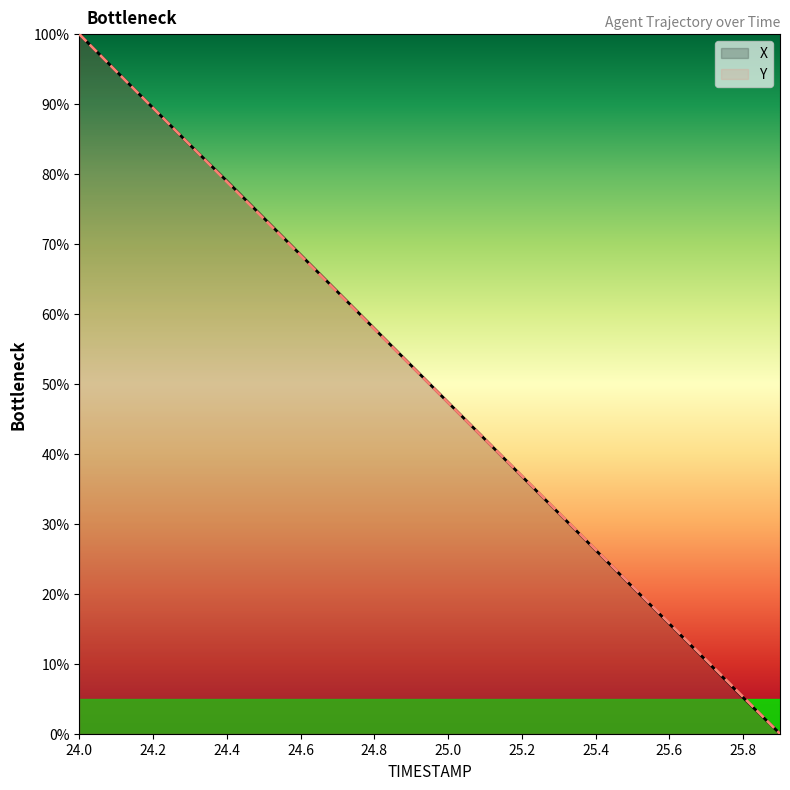

Reading left to right, list all the values displayed in this chart.

X: 24.0=100.0	24.1=94.7	24.2=89.5	24.3=84.2	24.4=79.0	24.5=73.7	24.6=68.5	24.7=63.2	24.8=57.9	24.9=52.6	25.0=47.4	25.1=42.1	25.2=36.8	25.3=31.5	25.4=26.3	25.5=21.0	25.6=15.7	25.7=10.4	25.8=5.2	25.9=0.0
Y: 24.0=100.0	24.1=94.7	24.2=89.4	24.3=84.2	24.4=78.9	24.5=73.7	24.6=68.4	24.7=63.1	24.8=57.9	24.9=52.6	25.0=47.3	25.1=42.1	25.2=36.8	25.3=31.6	25.4=26.3	25.5=21.1	25.6=15.8	25.7=10.5	25.8=5.3	25.9=0.0